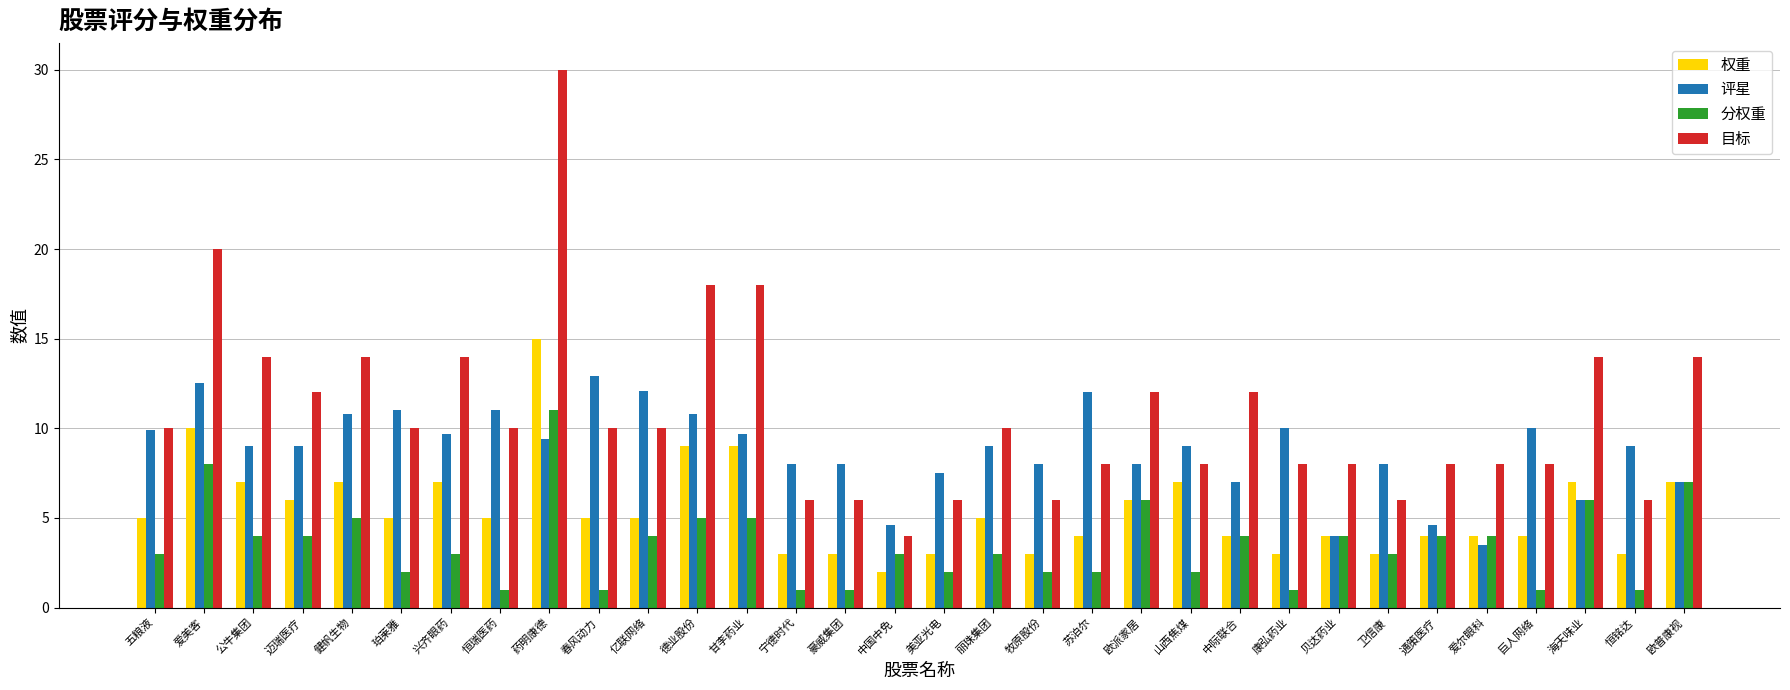

What is the difference between the 评星 values at 健帆生物 and 巨人网络?

0.8